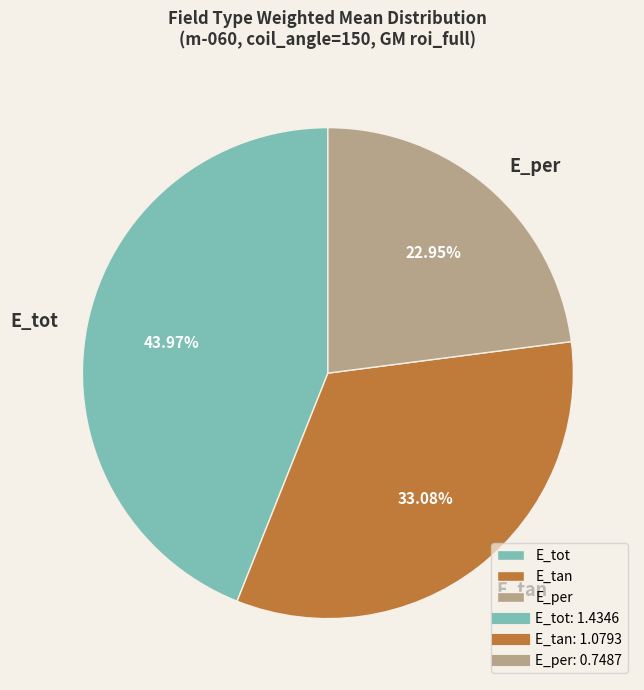

Between E_per and E_tan, which is larger?

E_tan